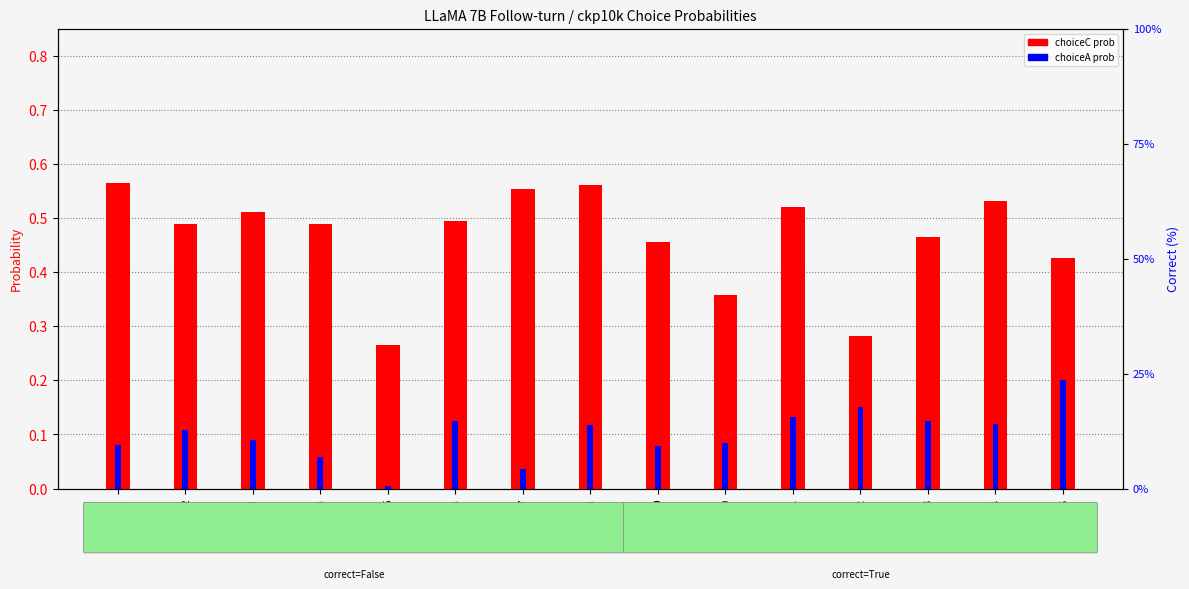

Reading left to right, what are all the values shown in this chart?

choiceC prob: Q1=0.6	Q2=0.5	Q3=0.5	Q4=0.5	Q5=0.3	Q6=0.5	Q7=0.6	Q8=0.6	Q9=0.5	Q10=0.4	Q11=0.5	Q12=0.3	Q13=0.5	Q14=0.5	Q15=0.4
choiceA prob: Q1=0.1	Q2=0.1	Q3=0.1	Q4=0.1	Q5=0.0	Q6=0.1	Q7=0.0	Q8=0.1	Q9=0.1	Q10=0.1	Q11=0.1	Q12=0.2	Q13=0.1	Q14=0.1	Q15=0.2